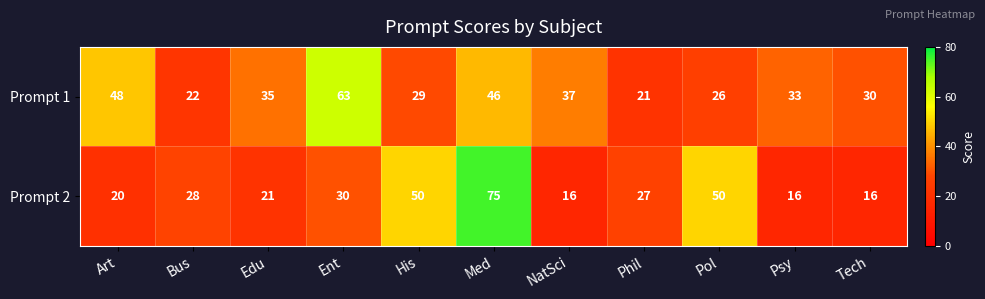

List the series in order of their peak value, lowest first.

Prompt 1, Prompt 2